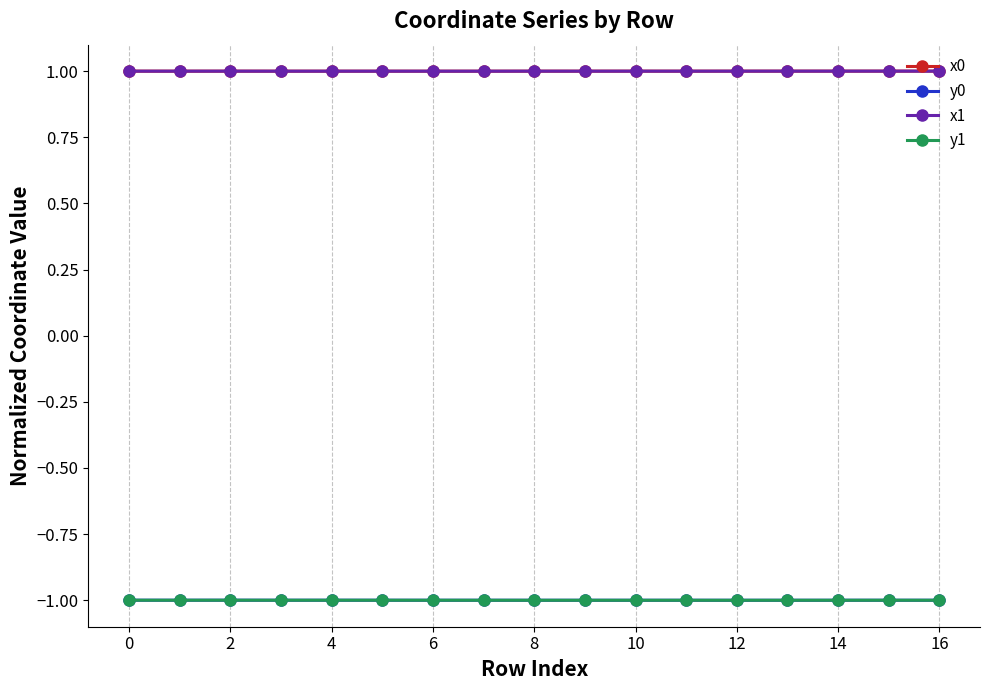

Is the value of x0 at 6 greater than the value of x1 at 0?

No